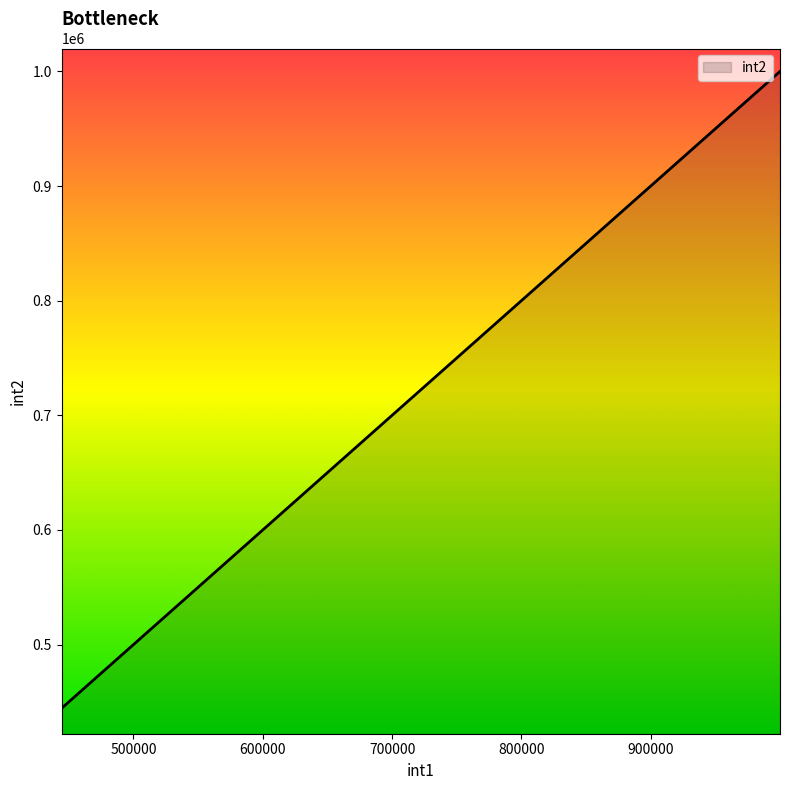

Reading left to right, extract all data points from this chart.

444444	666666	777777	999999